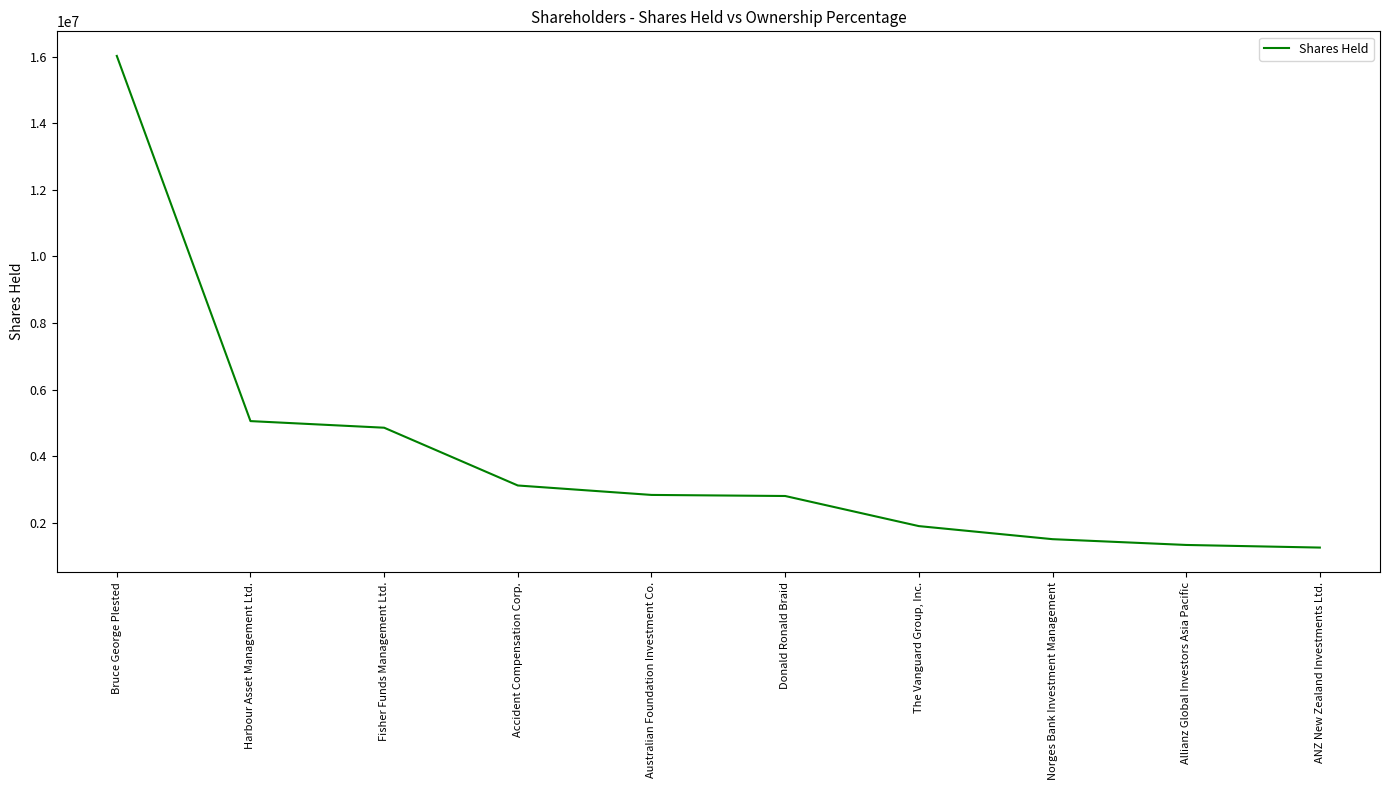

What is the average value?

4071952